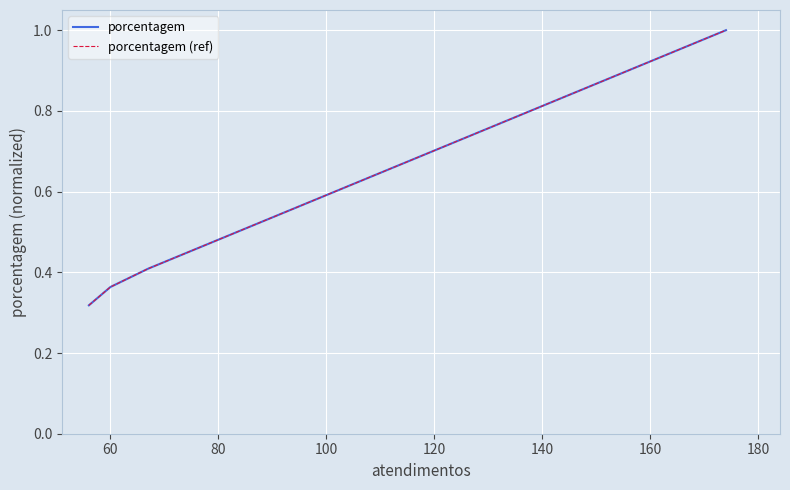

List the series in order of their peak value, lowest first.

porcentagem, porcentagem (ref)